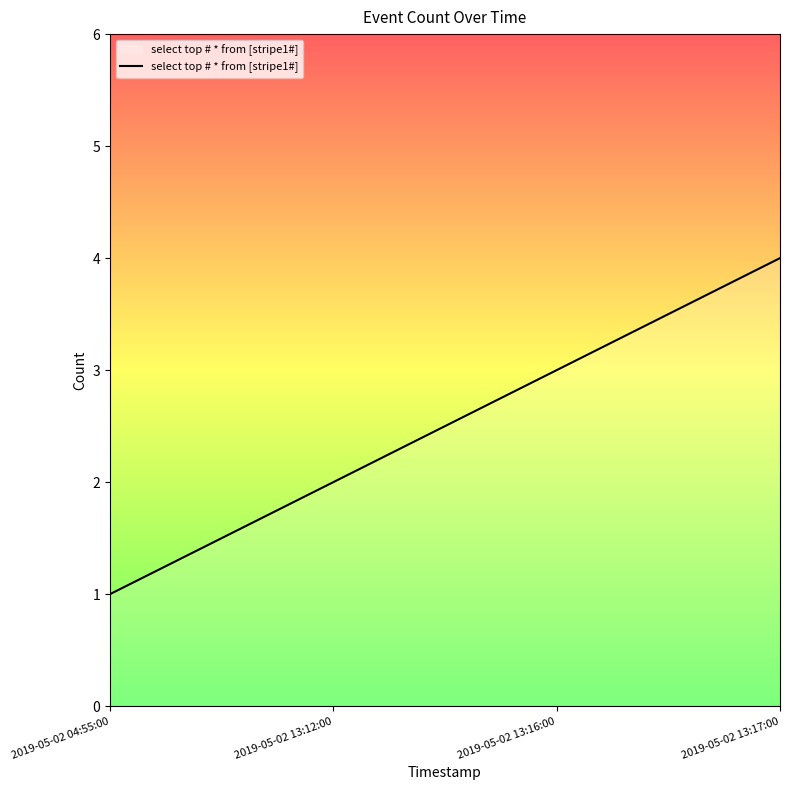

What is the ratio of the value at 2019-05-02 13:12:00 to the value at 2019-05-02 13:16:00?

0.7